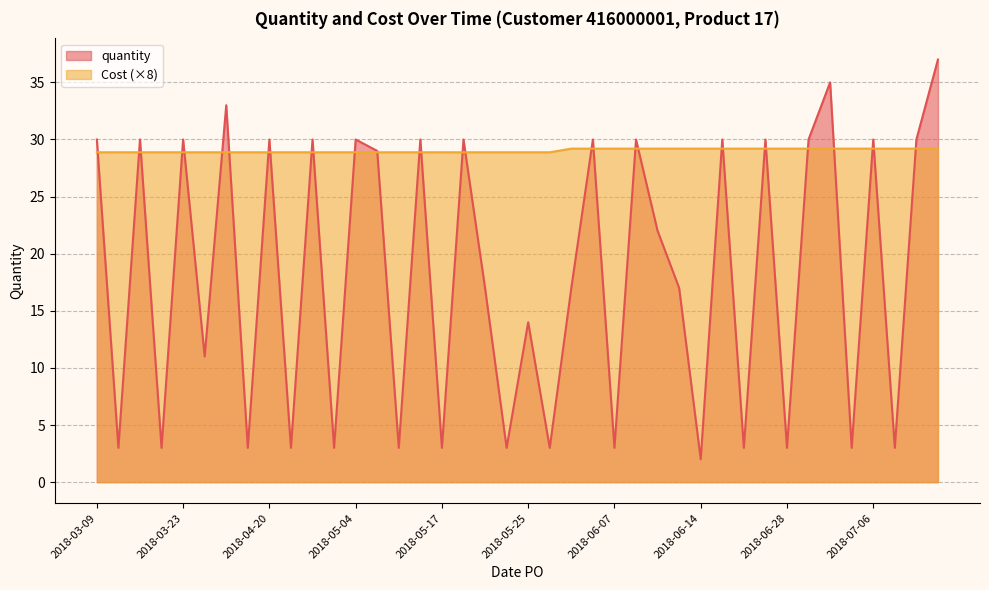

Which category has the lowest value in the quantity series?

2018-06-14